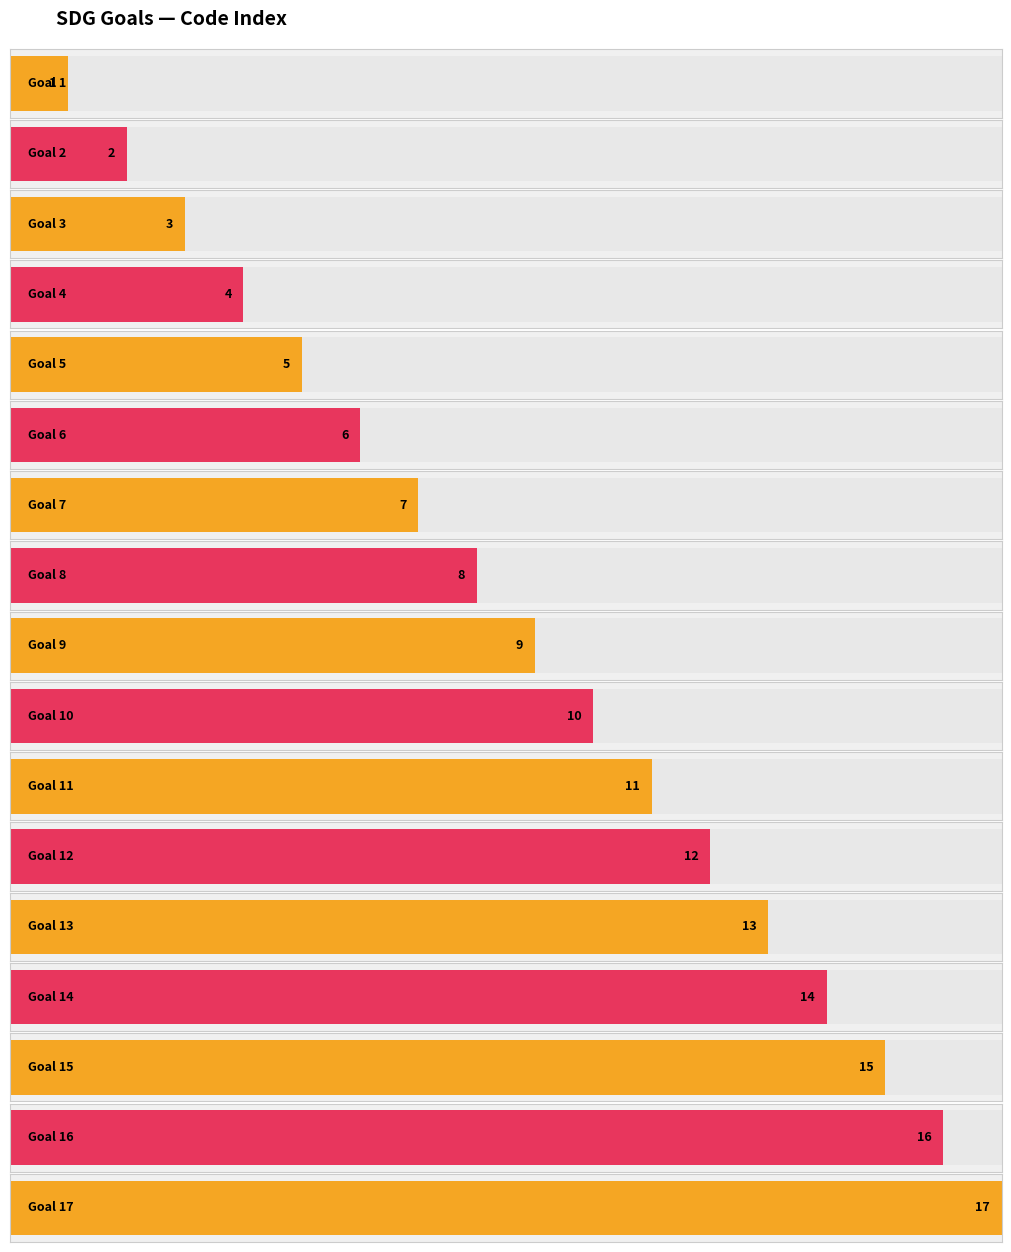

What is the ratio of the value at Goal 5 to the value at Goal 13?

0.4